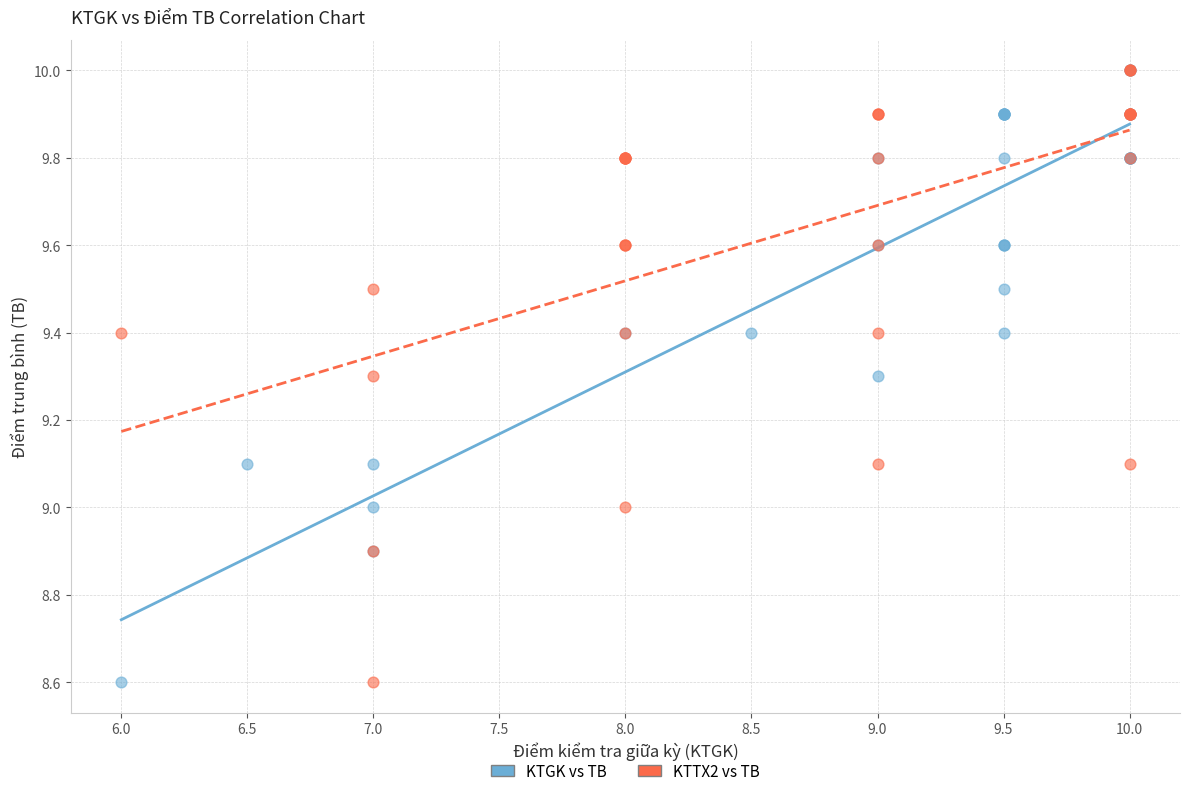

What are all the series names shown in the legend?

KTGK vs TB, KTTX2 vs TB